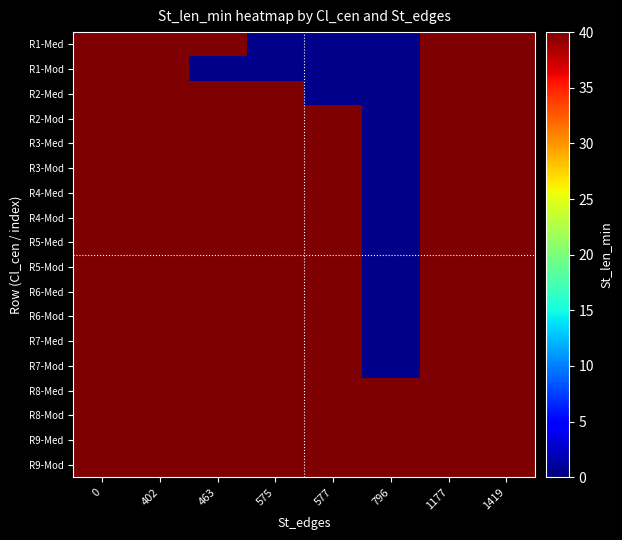

Rank the series at 5 from highest to lowest value.

0, 402, 463, 575, 577, 1177, 1419, 796